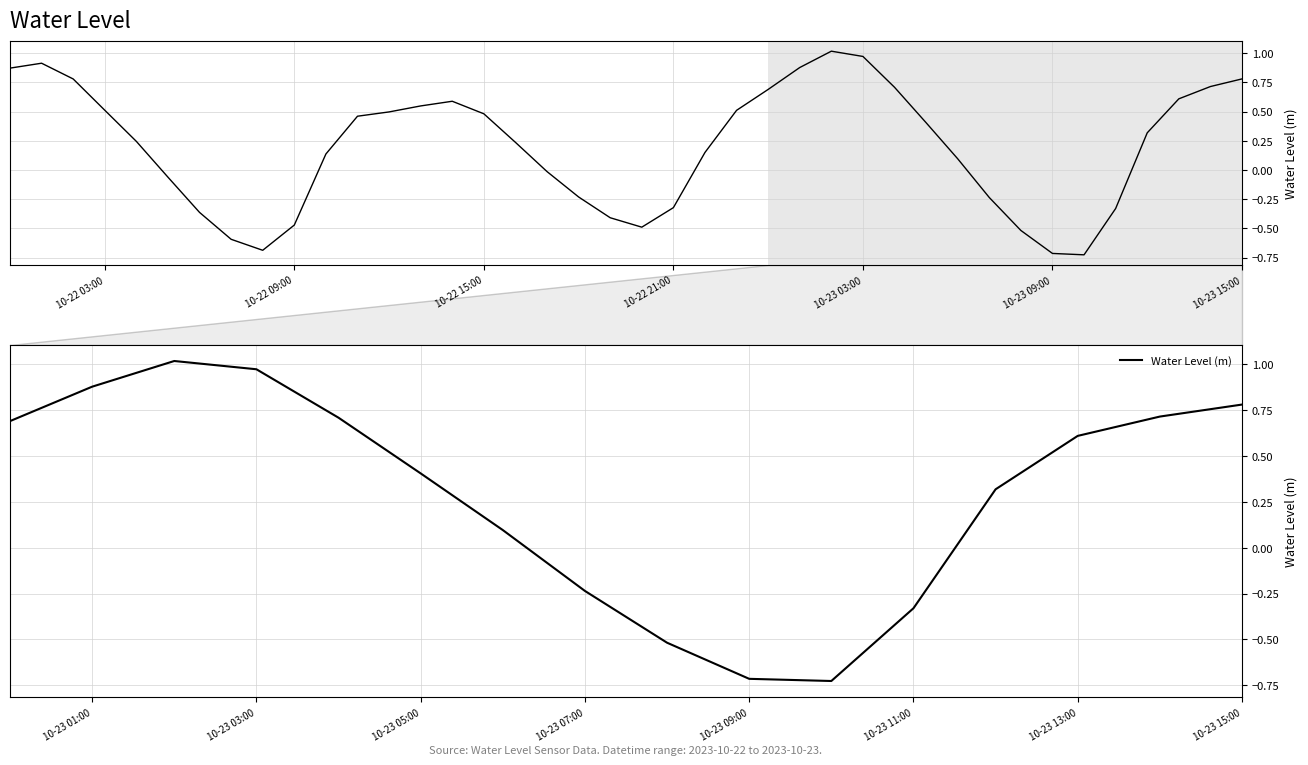

What is the greatest value displayed?

1.0